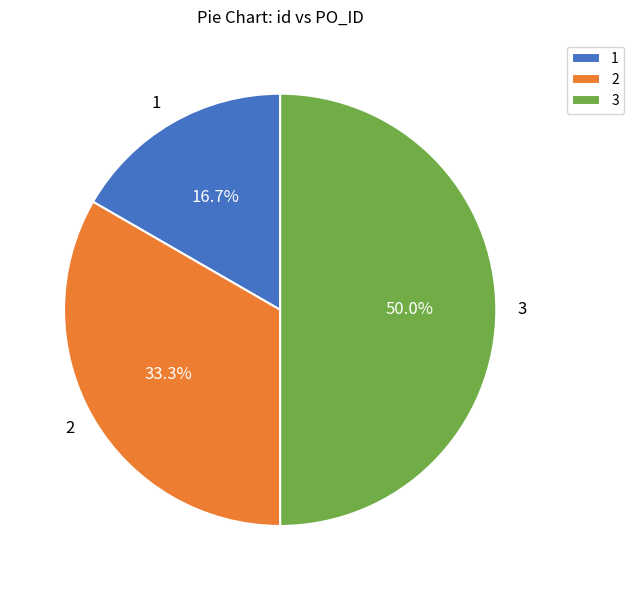

To the nearest percent, what percentage of the pie is 3?

50%